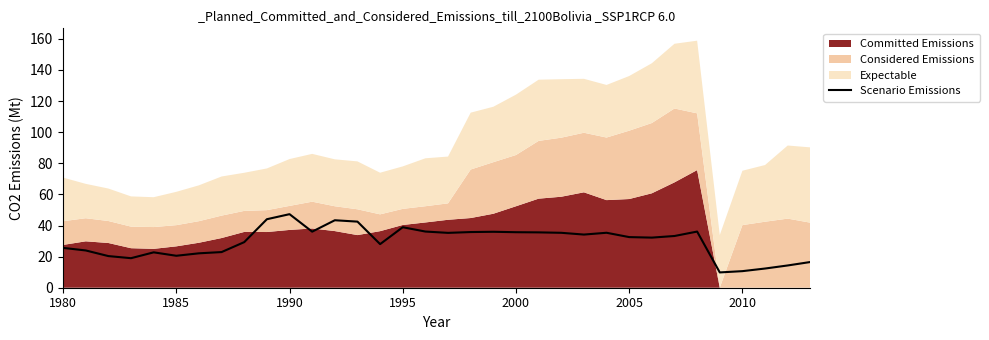

Between 29 and 33, which is larger?

33